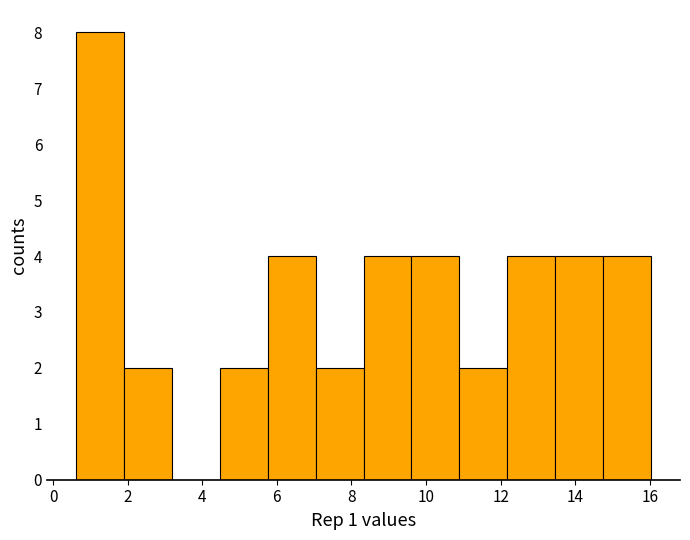

How tall is the bar that spans 7.0 to 8.4 on the x-axis? Neither the bar edges nor the heights are printed on the chart, so give them approximately, as read against the axes.

2